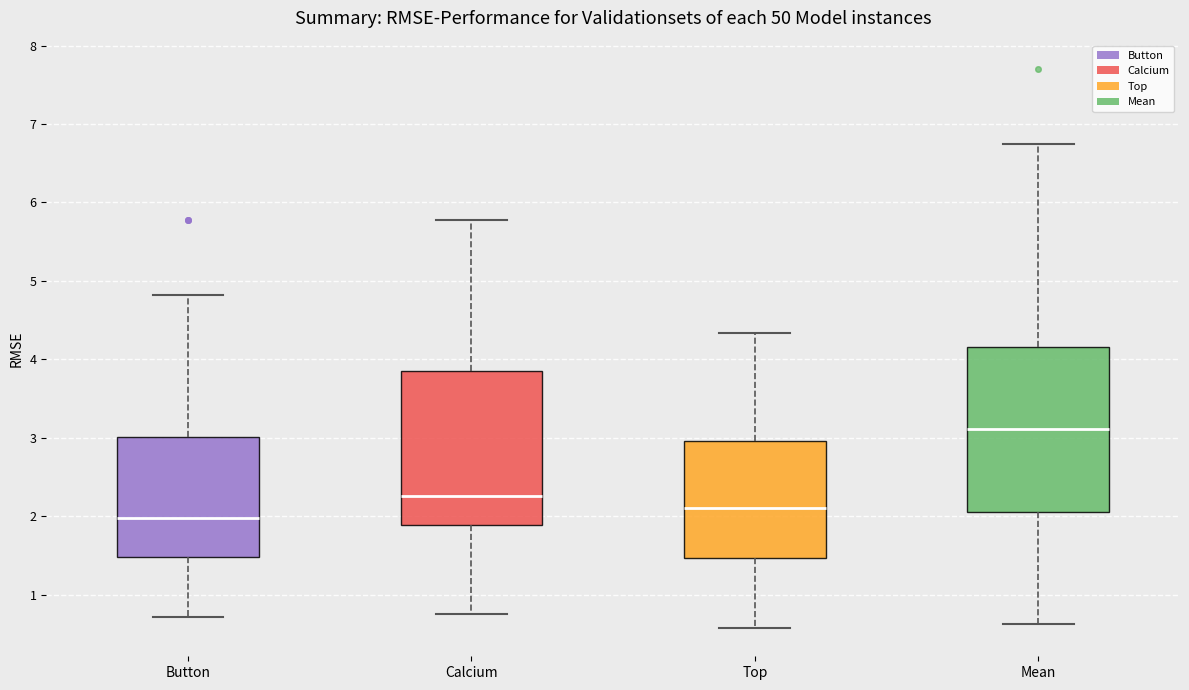

Which box has the lowest median line?

Button